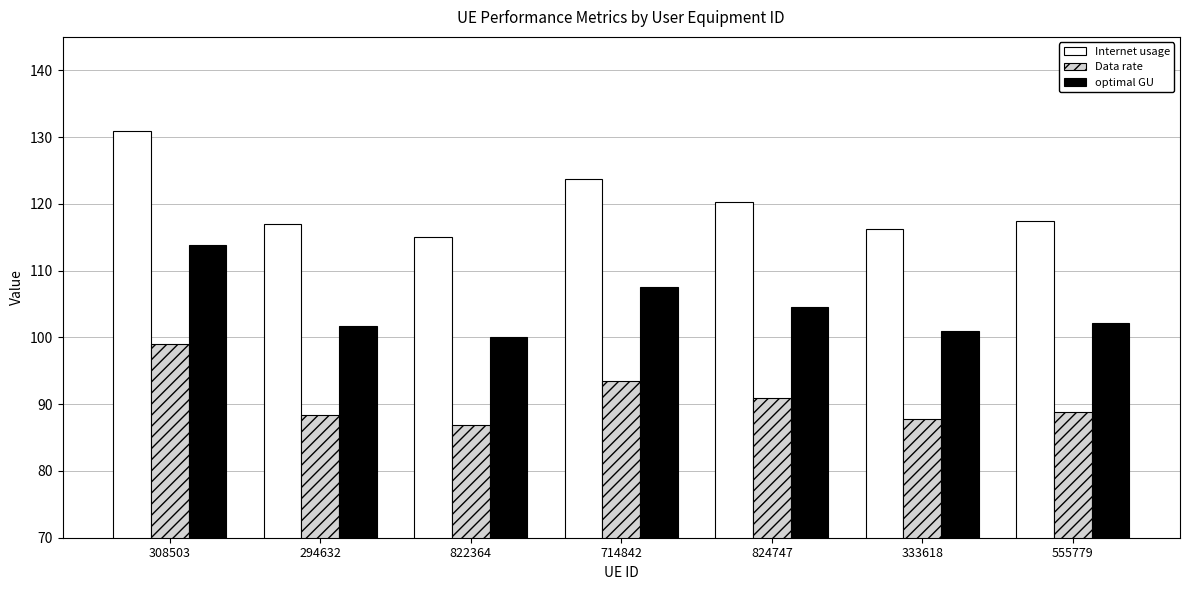

Where does the optimal GU series first go above 102?

308503